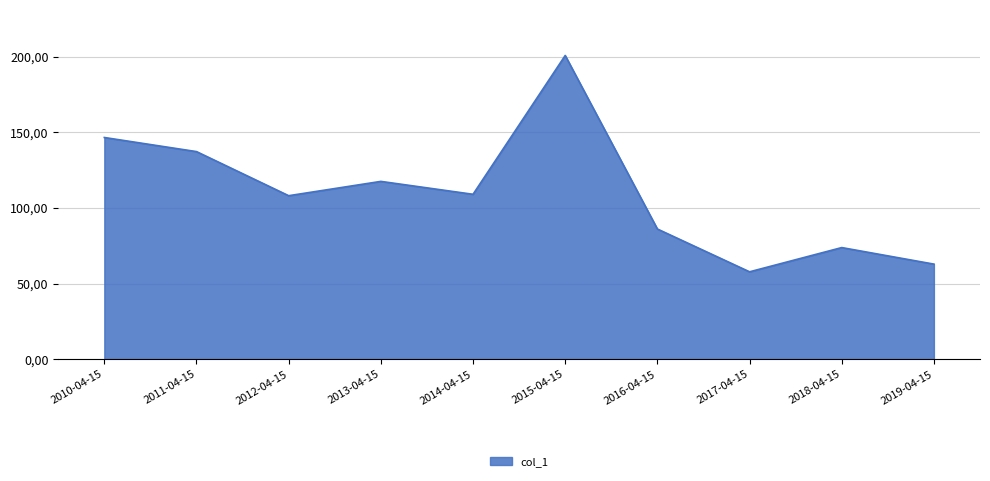

Does the chart have visible grid lines?

Yes